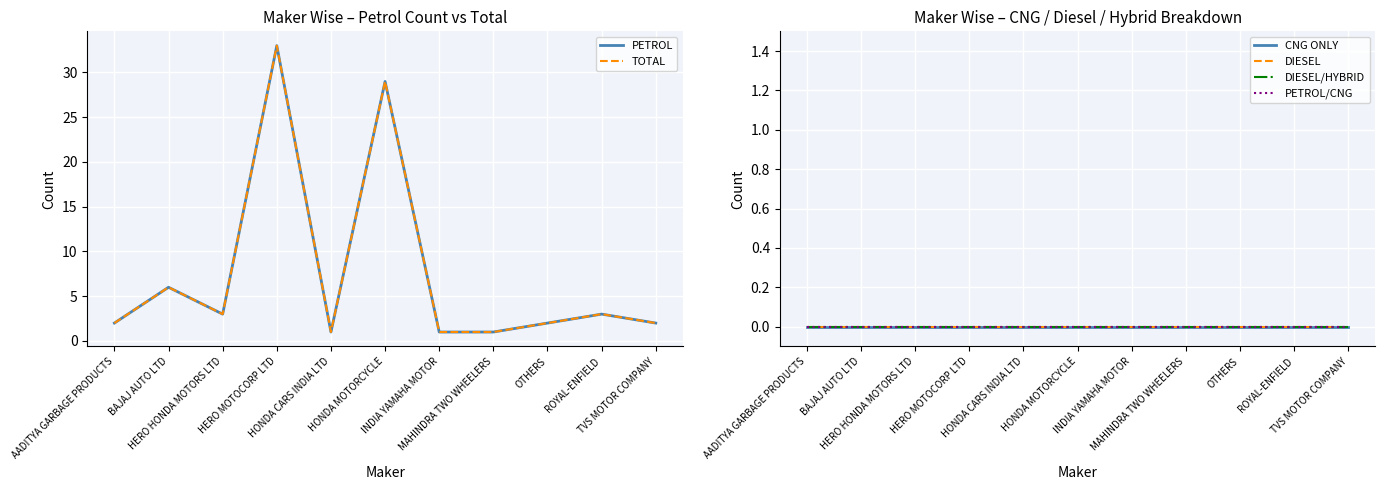

What position from the right is BAJAJ AUTO LTD?

10